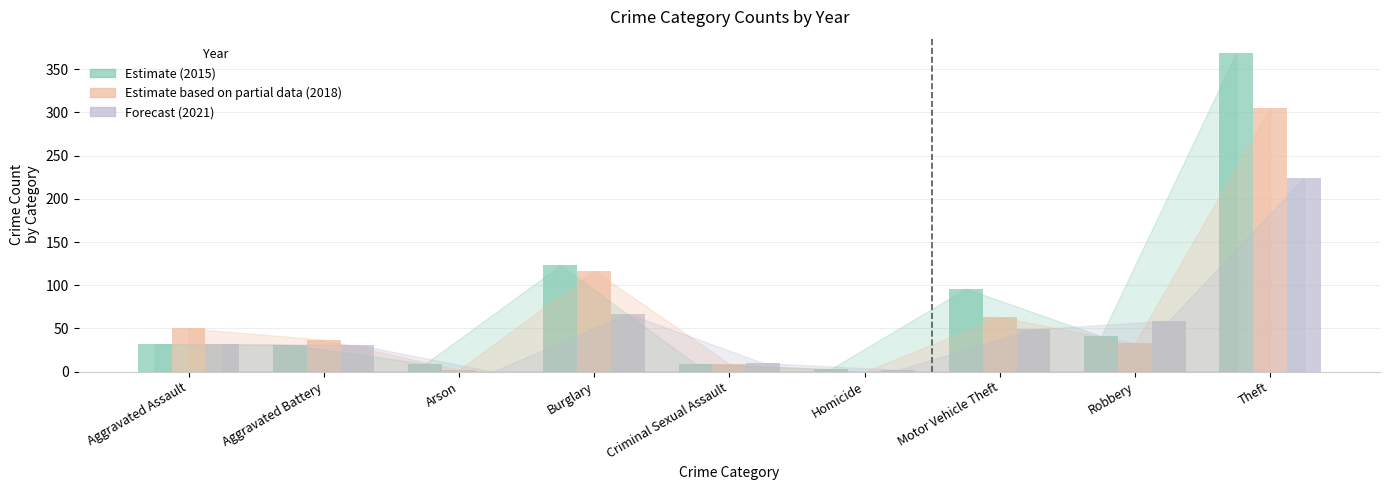

What is the greatest value displayed?

369